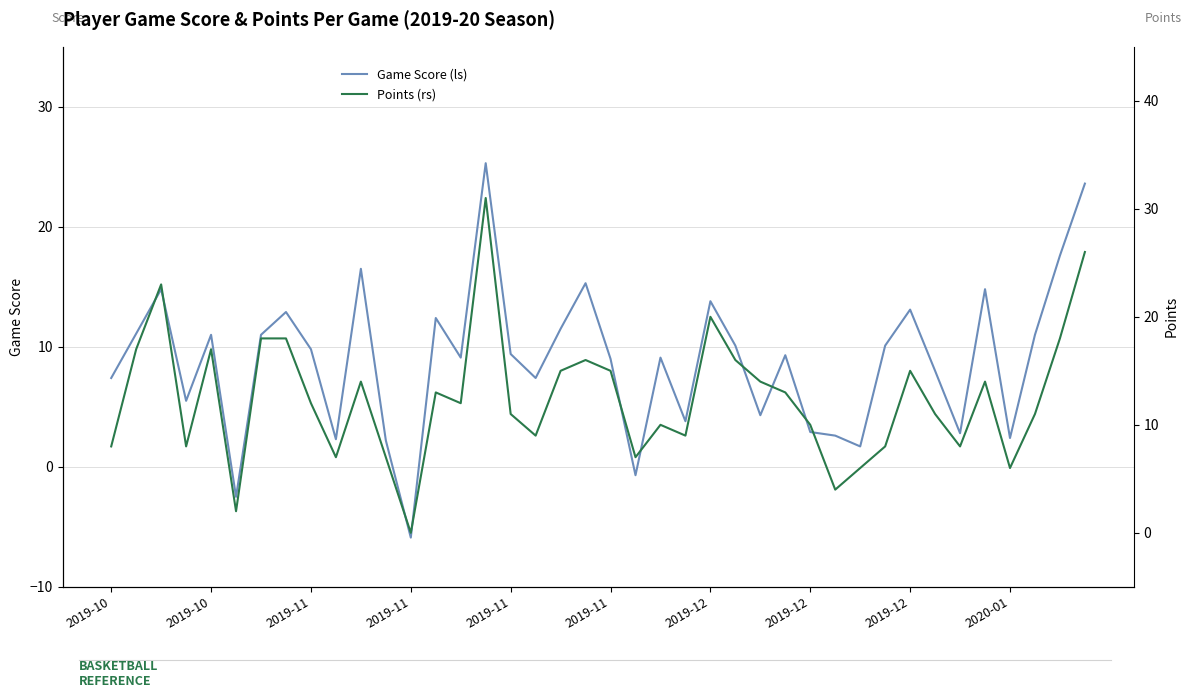

What is the label of the 19th point from the right?

21